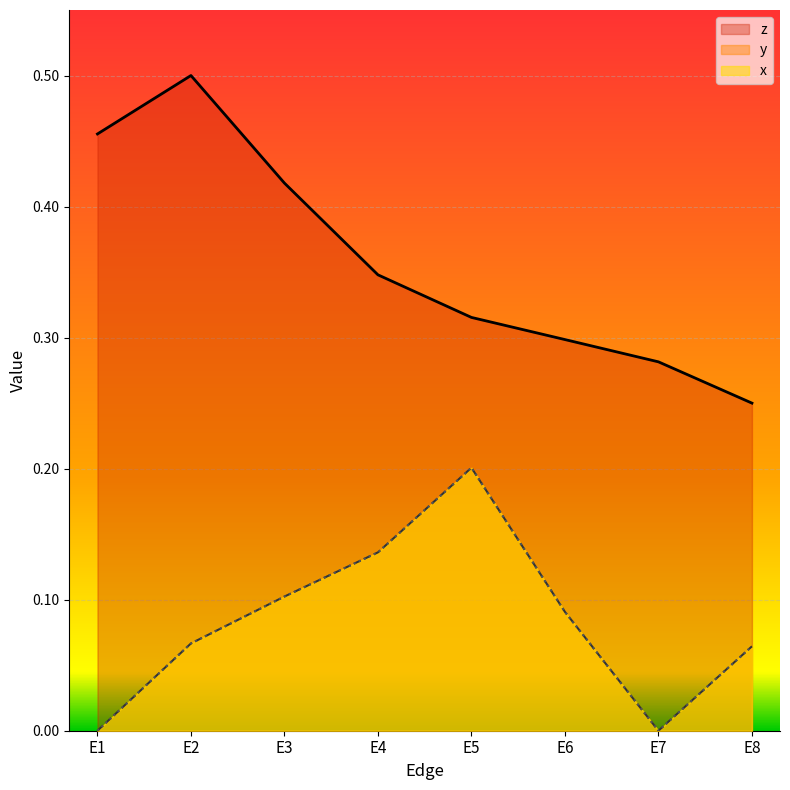

Does the chart display data point markers on the line(s)?

No